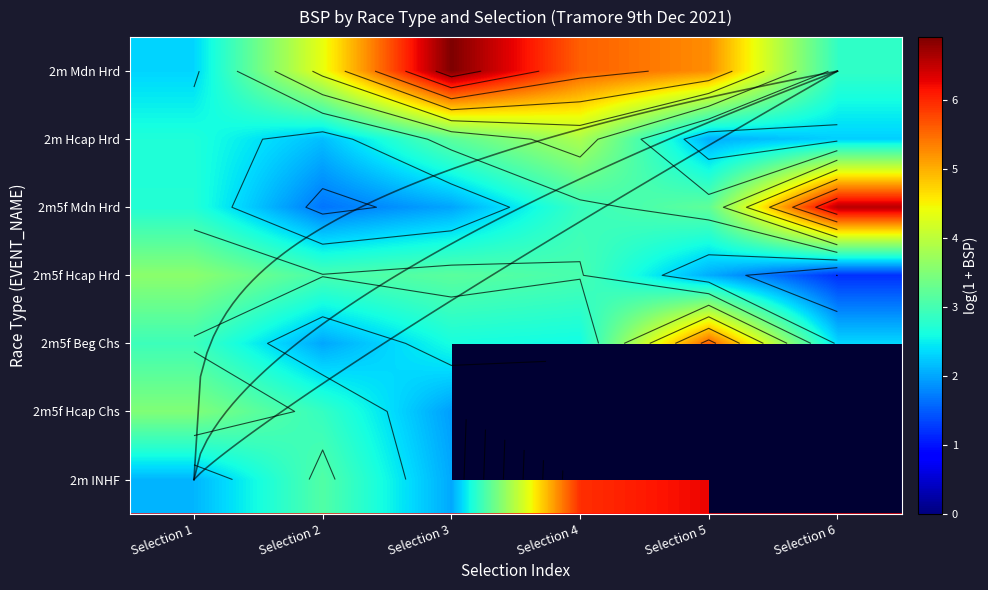

What is the difference between the maximum and minimum values in the 2m5f Hcap Chs series?

1.6